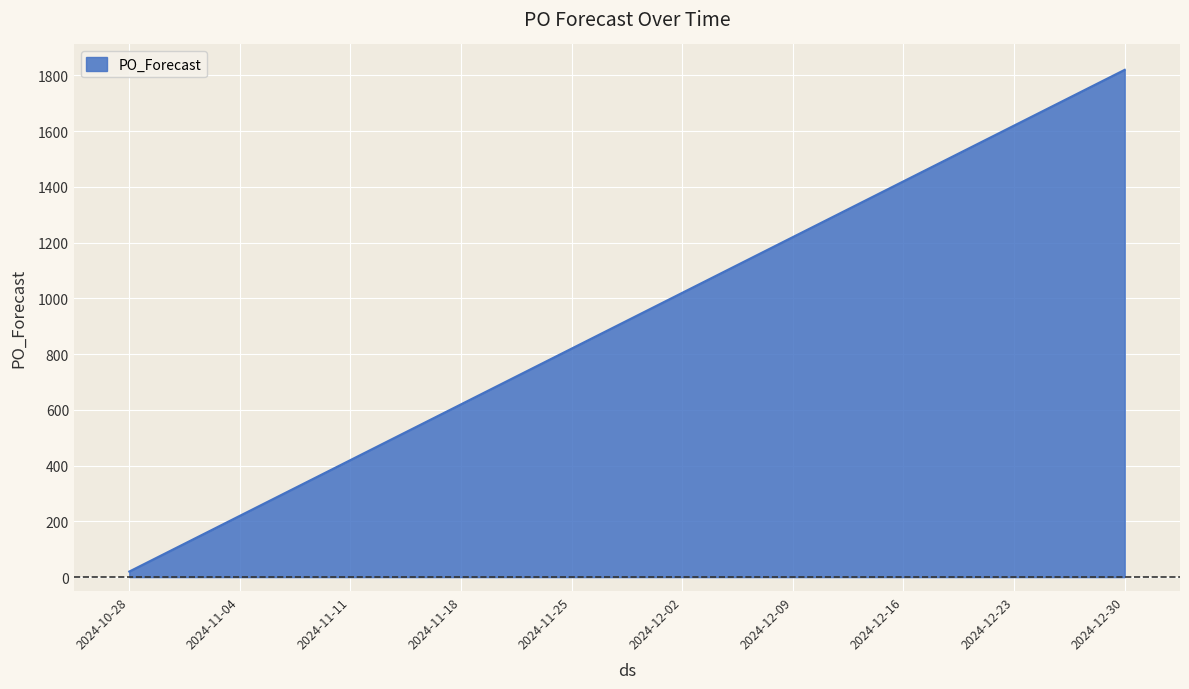

Reading left to right, extract all data points from this chart.

20	220	420	620	820	1020	1220	1420	1620	1820